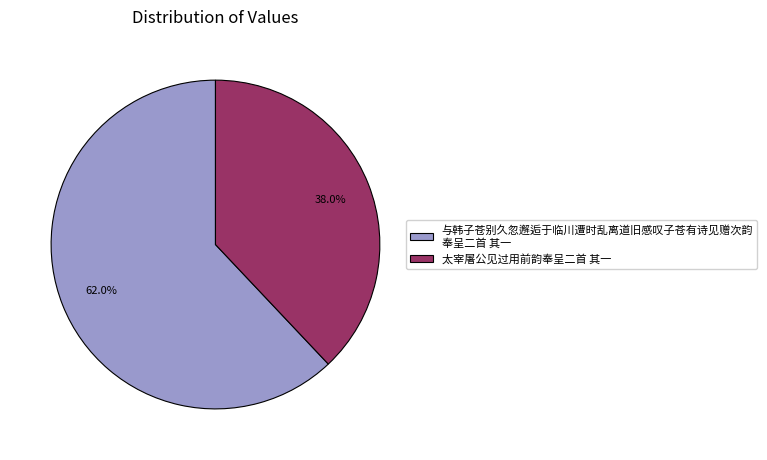

What portion of the pie excludes 太宰屠公见过用前韵奉呈二首 其一?

62.0%